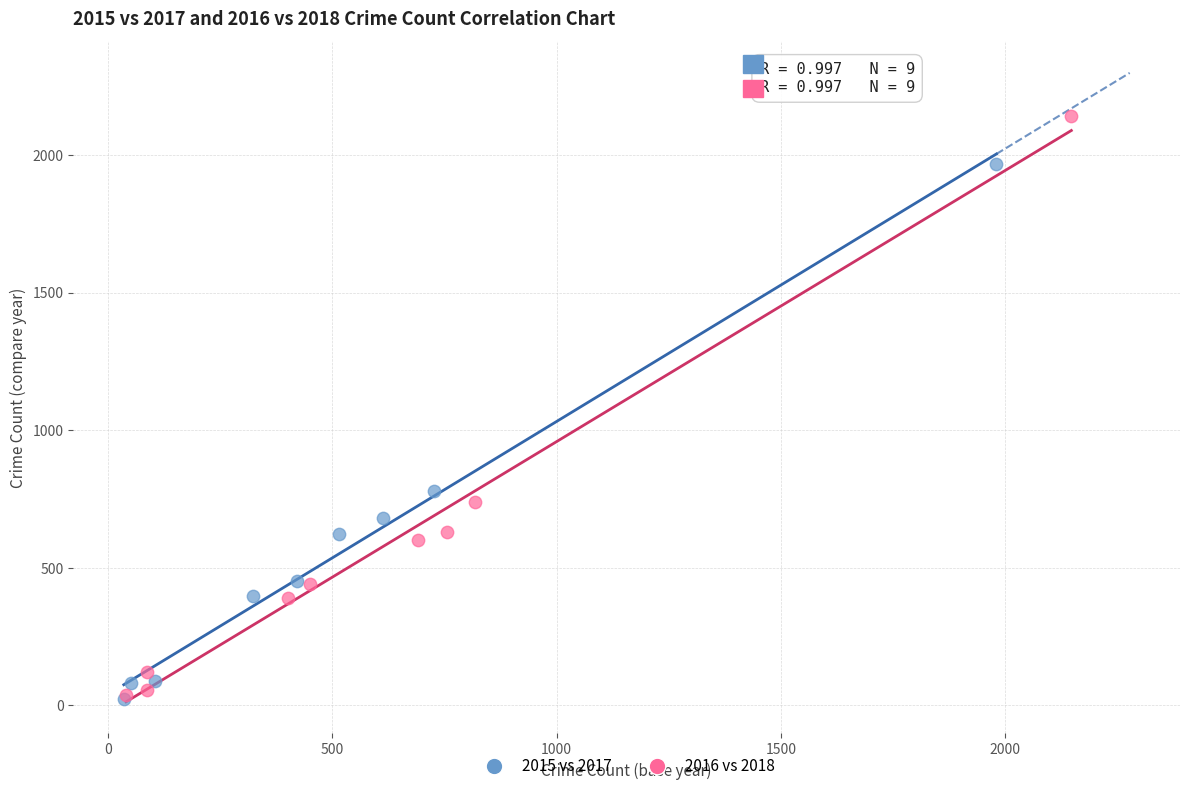

Which series has the largest Y range (max minus min)?

2016 vs 2018